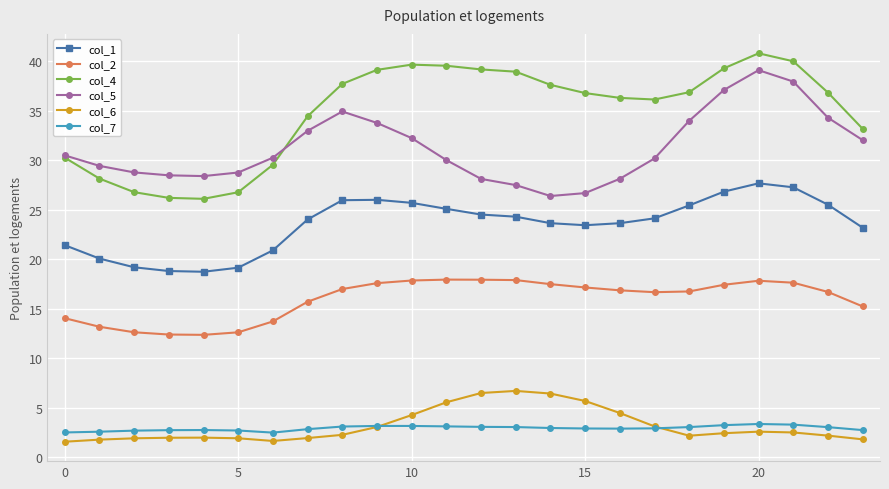

Which series has the largest range (max minus min)?

col_4